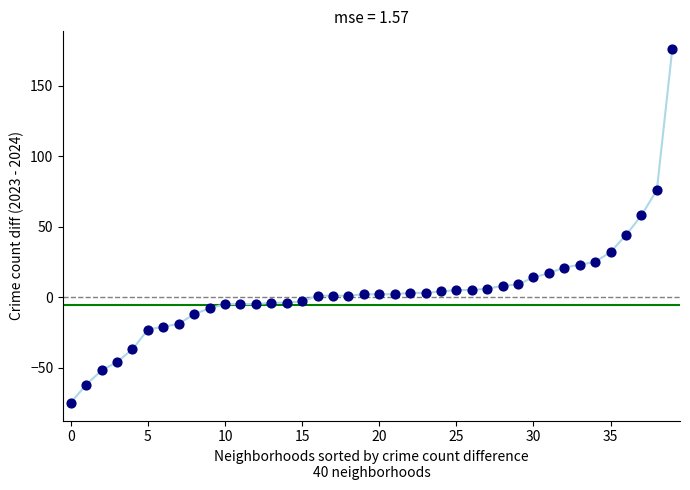

What is the range of Y values (max minus min)?

251